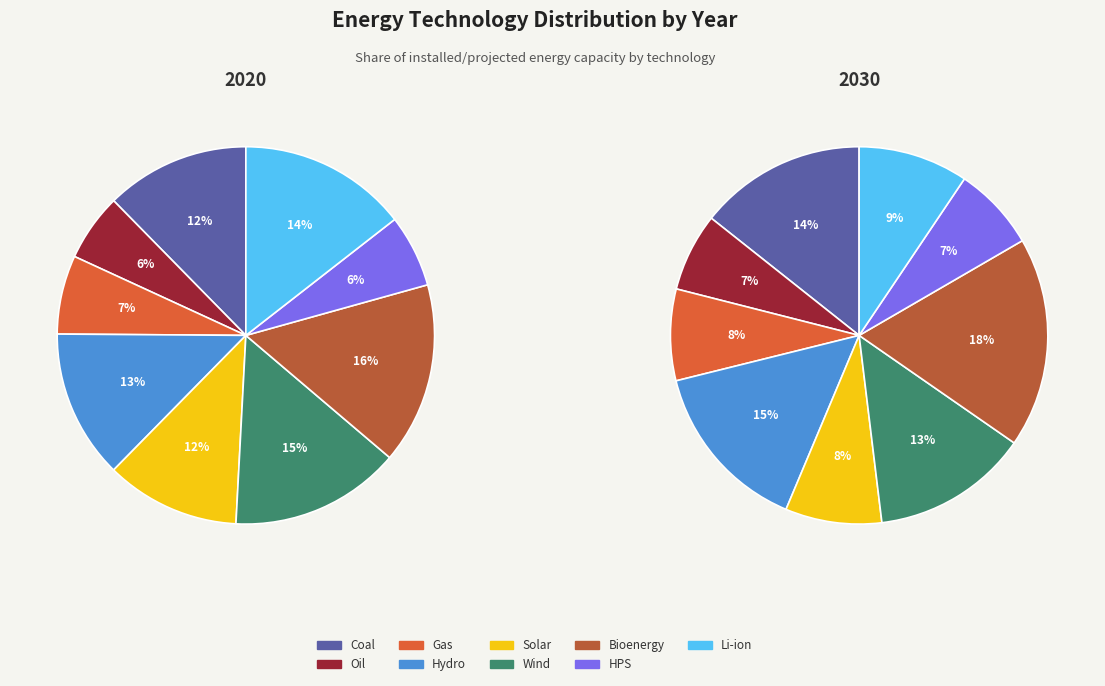

Which has a higher value, Gas or Oil?

Gas